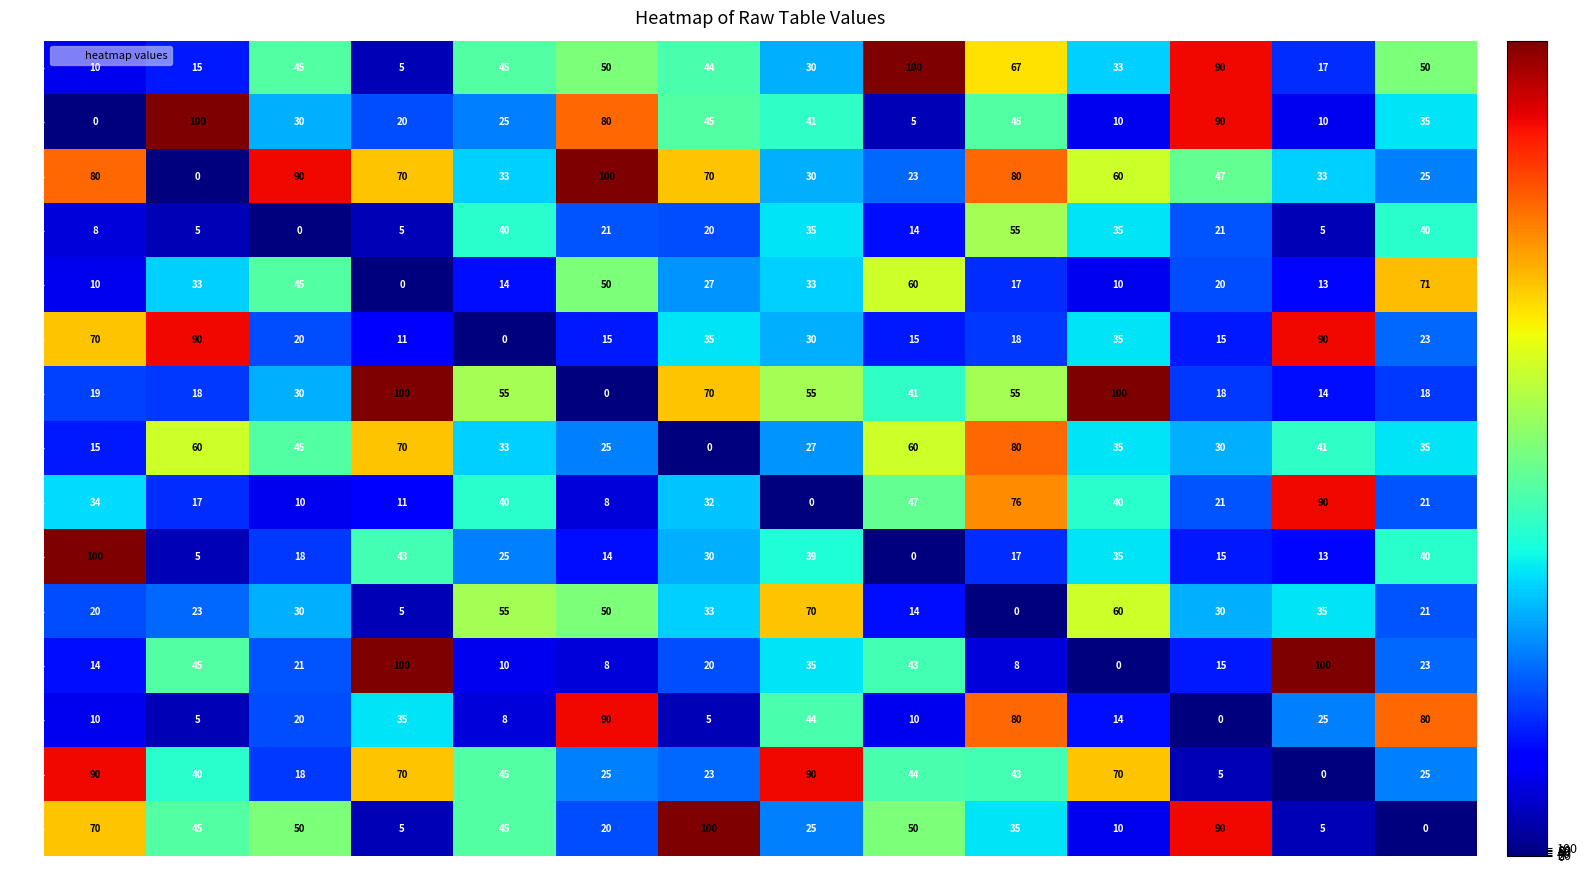

How many categories are shown in the chart?

14